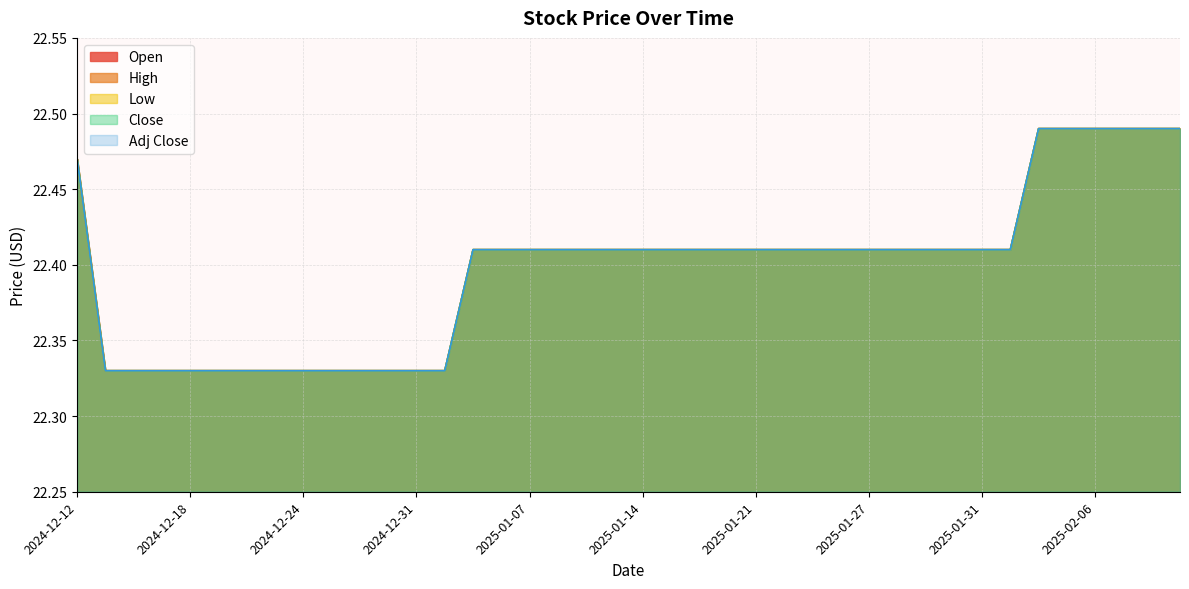

What position from the left is 2025-01-15?

22